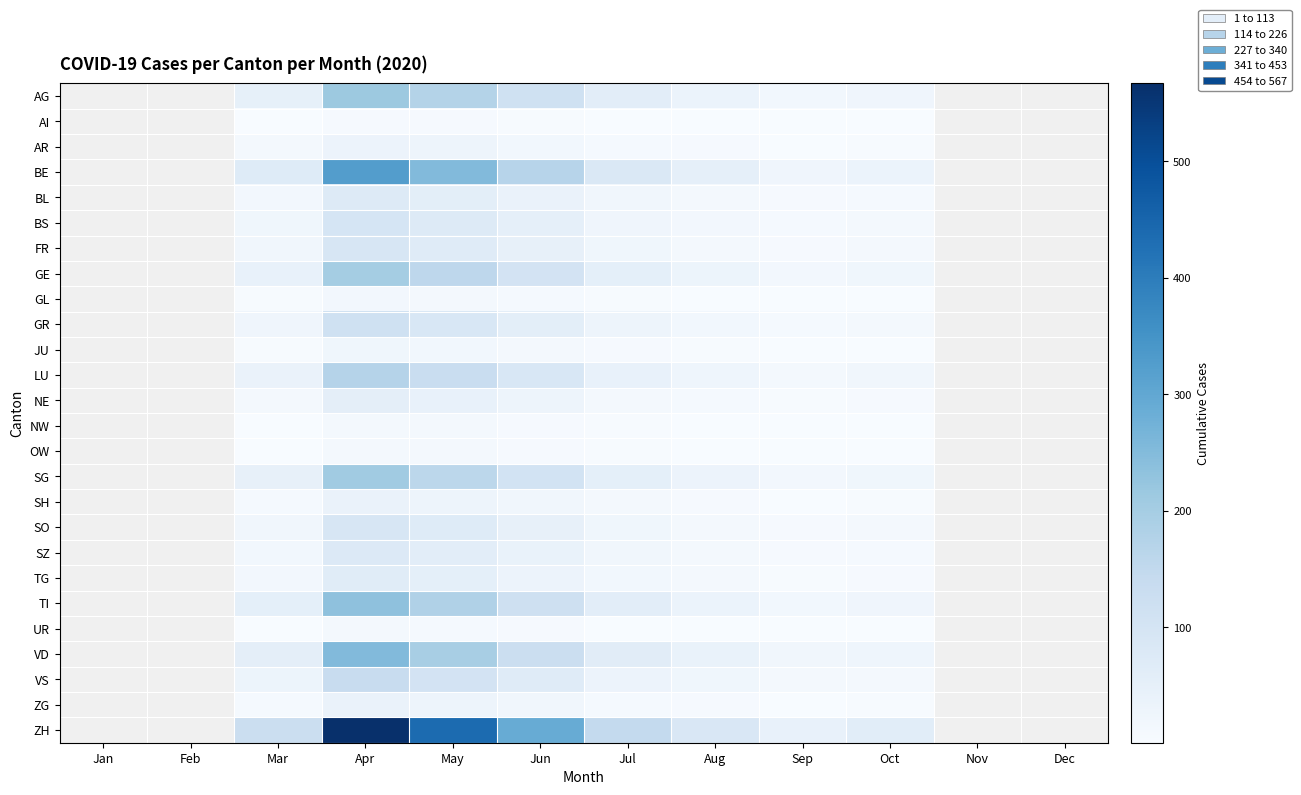

Which series changed the most between Jun and Jul?

ZH